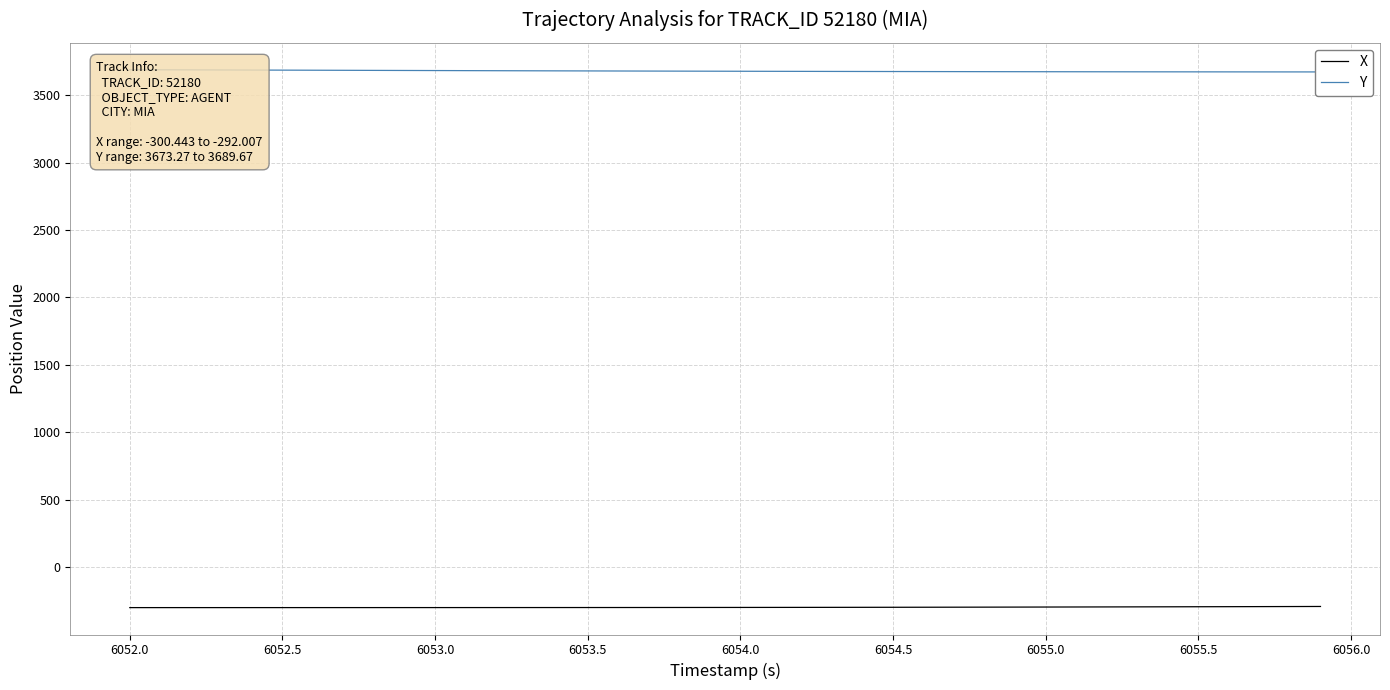

The value of X at 6054.0 is -299.2. True or false?

True